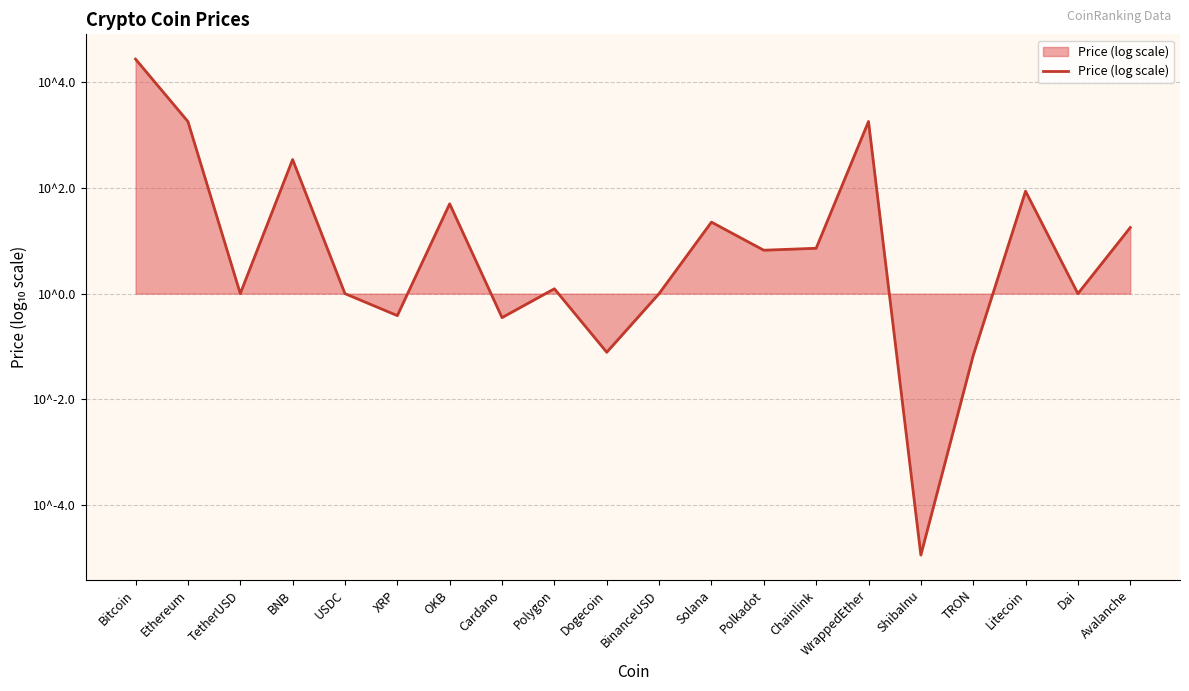

Does the chart display data point markers on the line(s)?

No